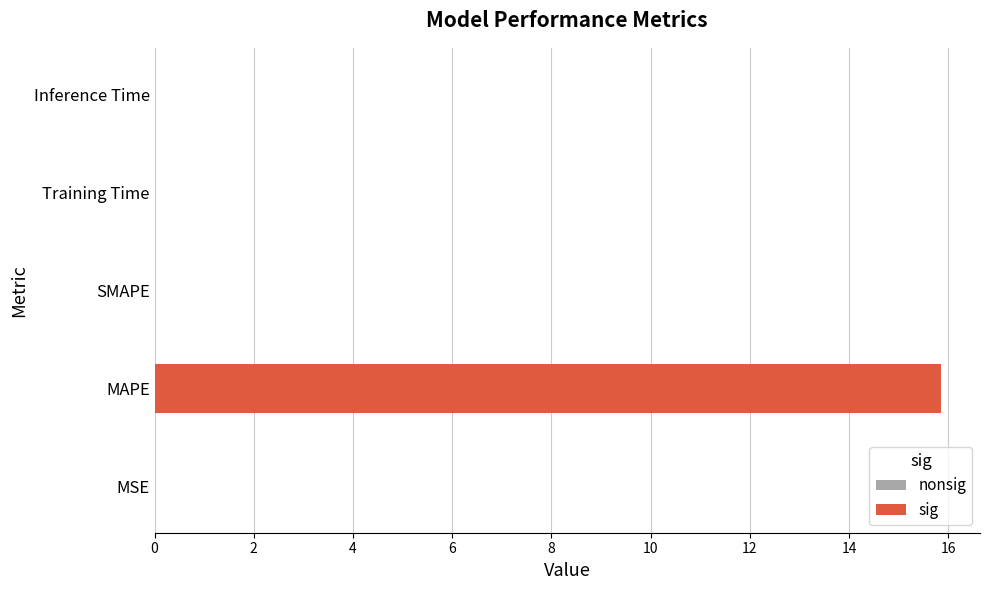

At which category does the chart reach its peak across all series?

MAPE